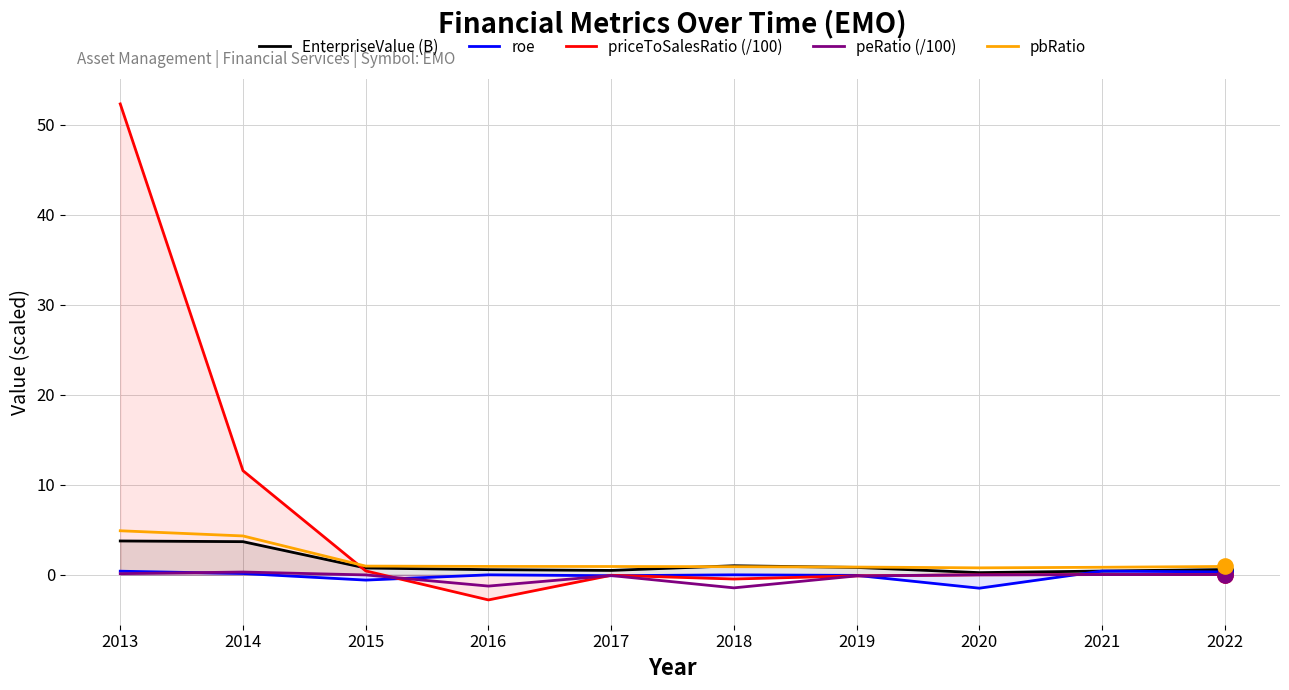

Which series reaches the minimum Y coordinate?

priceToSalesRatio (/100)